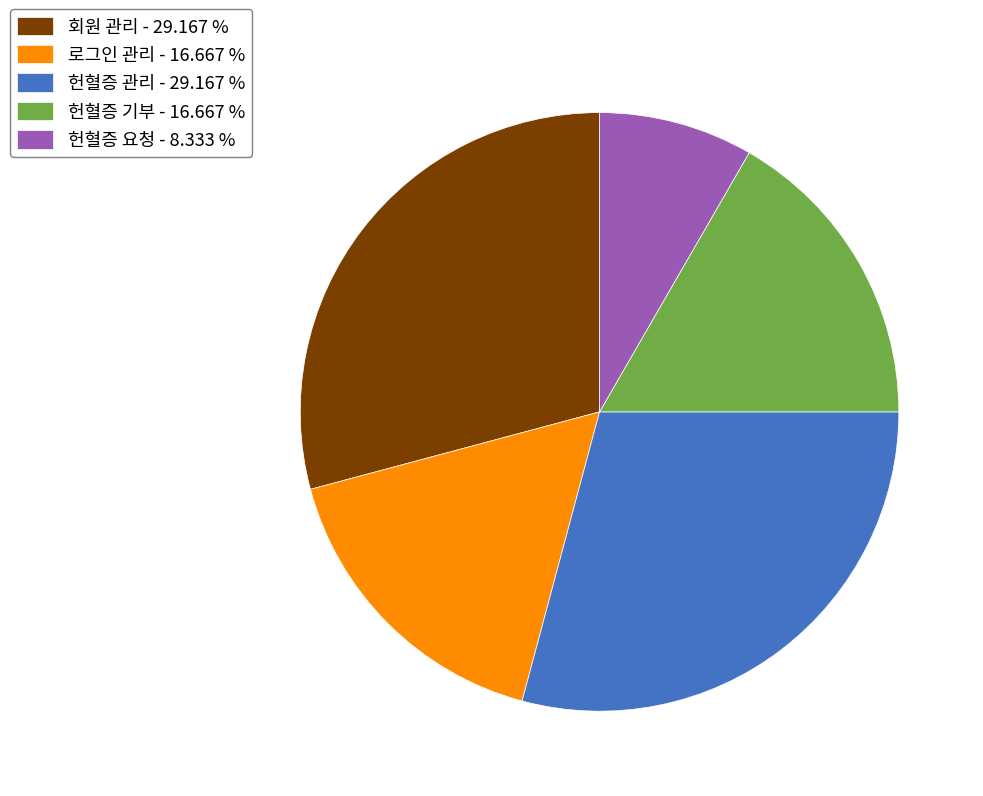

Approximately how many times larger is the value at 로그인 관리 compared to 헌혈증 기부?

1.0